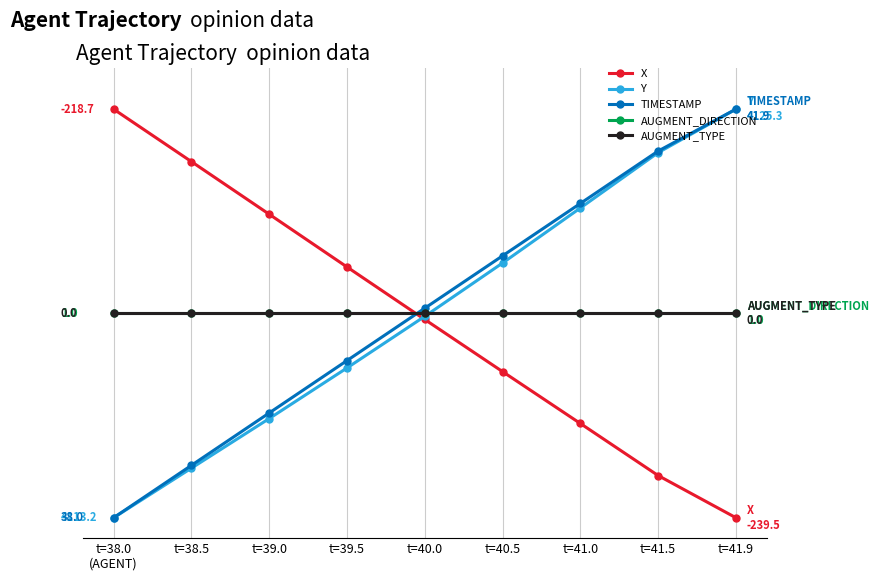

Reading left to right, transcribe all the data shown in this chart.

X: t=38.0
(AGENT)=100.0	t=38.5=87.2	t=39.0=74.3	t=39.5=61.4	t=40.0=48.5	t=40.5=35.8	t=41.0=23.1	t=41.5=10.3	t=41.9=0.0
Y: t=38.0
(AGENT)=0.0	t=38.5=12.1	t=39.0=24.3	t=39.5=36.7	t=40.0=49.3	t=40.5=62.3	t=41.0=75.8	t=41.5=89.4	t=41.9=100.0
TIMESTAMP: t=38.0
(AGENT)=0.0	t=38.5=12.8	t=39.0=25.6	t=39.5=38.5	t=40.0=51.3	t=40.5=64.1	t=41.0=76.9	t=41.5=89.7	t=41.9=100.0
AUGMENT_DIRECTION: t=38.0
(AGENT)=50.0	t=38.5=50.0	t=39.0=50.0	t=39.5=50.0	t=40.0=50.0	t=40.5=50.0	t=41.0=50.0	t=41.5=50.0	t=41.9=50.0
AUGMENT_TYPE: t=38.0
(AGENT)=50.0	t=38.5=50.0	t=39.0=50.0	t=39.5=50.0	t=40.0=50.0	t=40.5=50.0	t=41.0=50.0	t=41.5=50.0	t=41.9=50.0